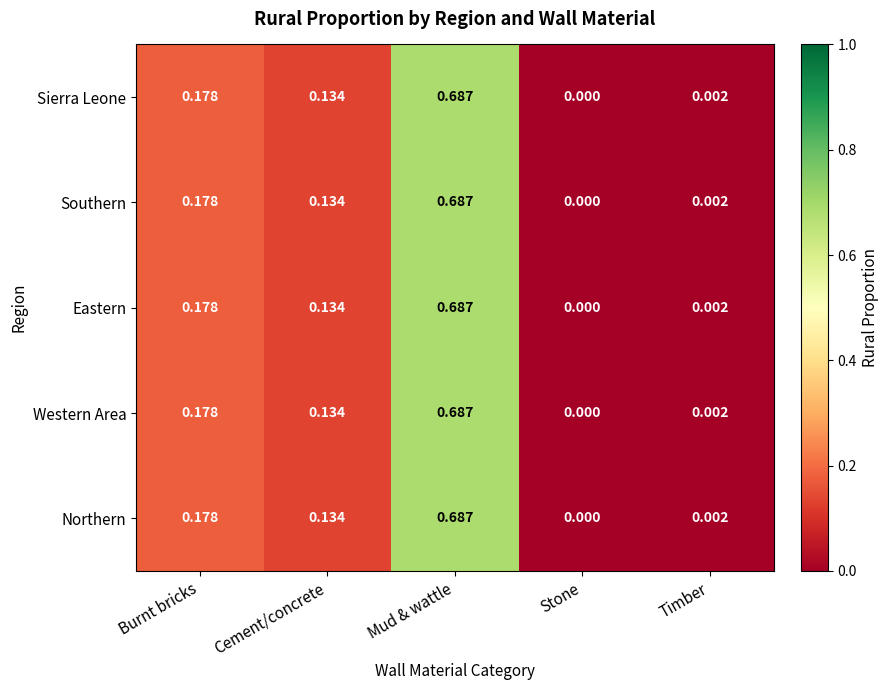

At which category is the sum across all series the highest?

Mud & wattle